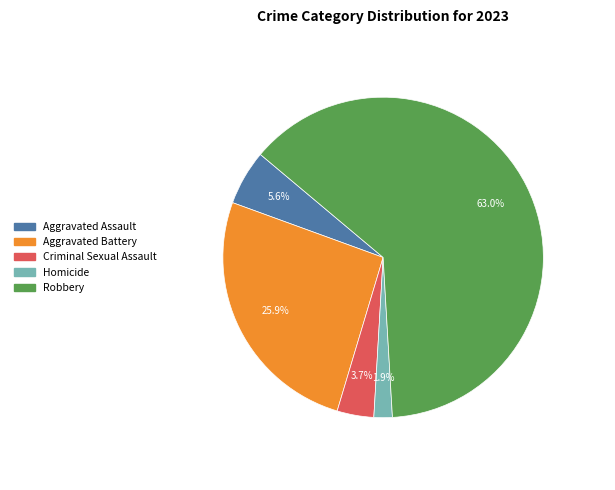

Is it true that Aggravated Battery is 26% of the pie?

True